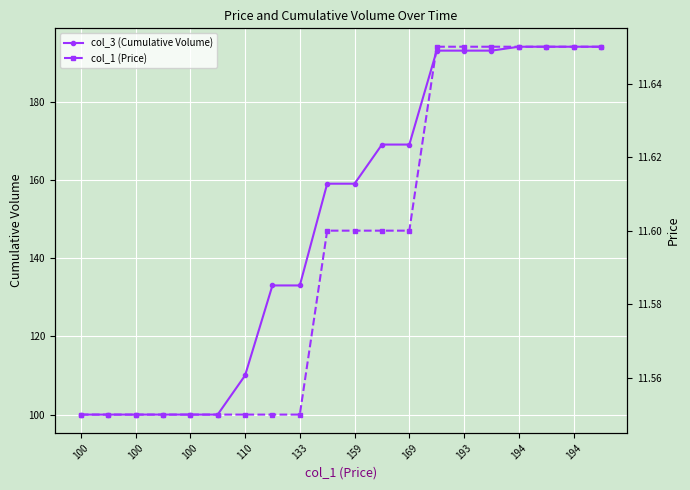

Count the number of data series in this chart.

2